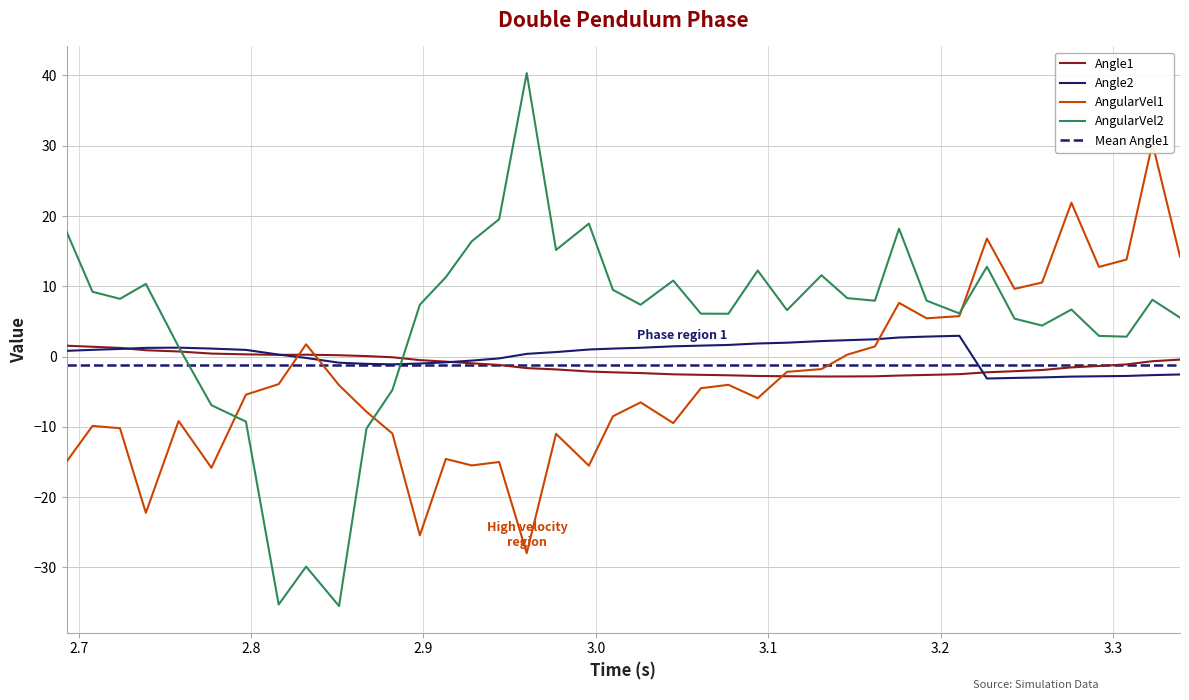

True or false: Angle1 and AngularVel2 cross at least once.

True